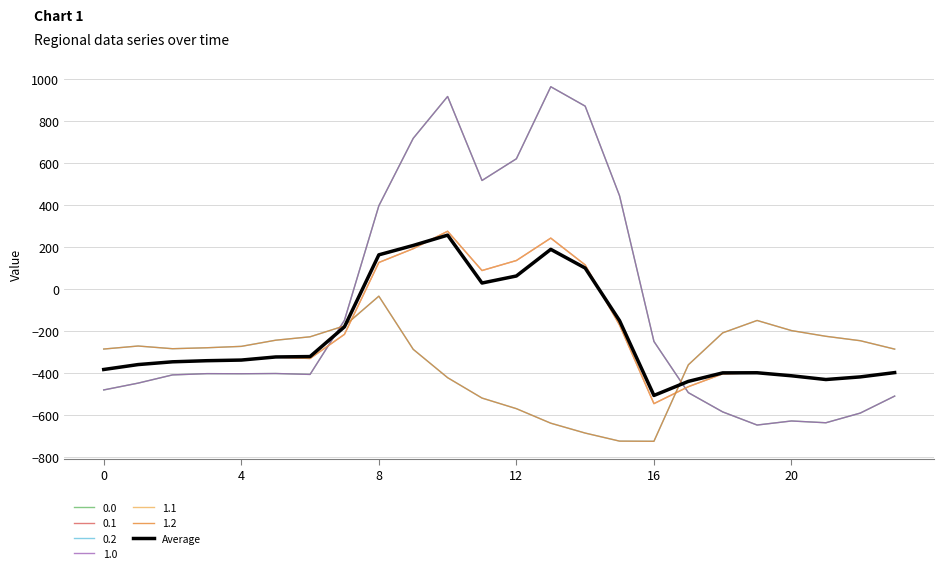

Is this an area chart (filled region under the line)?

No